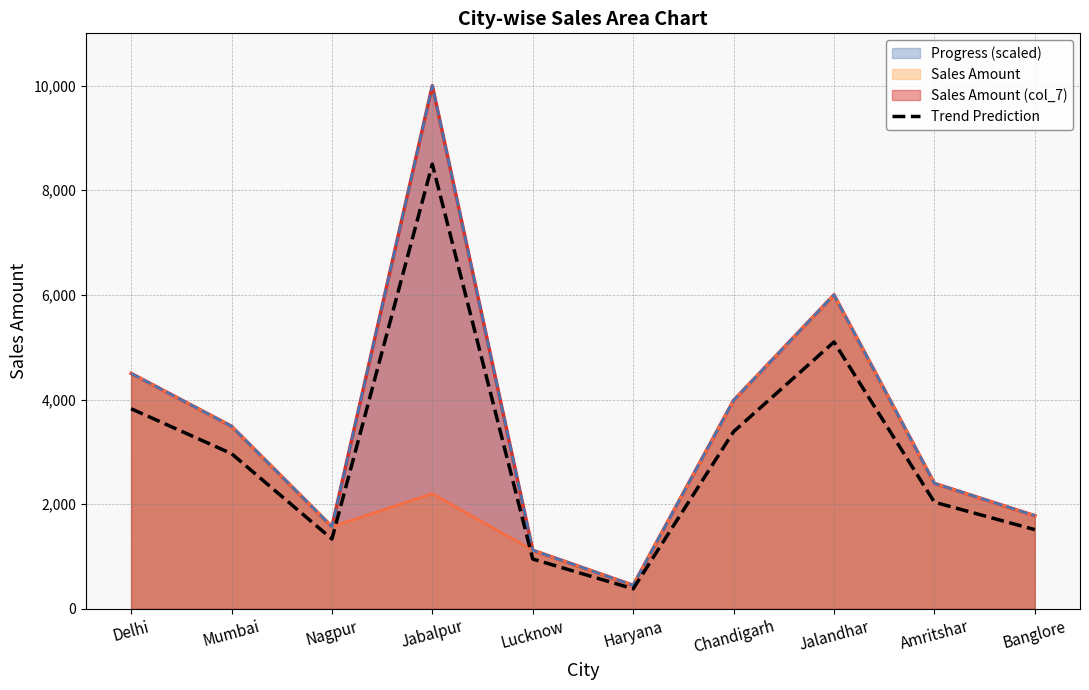

True or false: the data shows 2458.8 at Jalandhar.

False